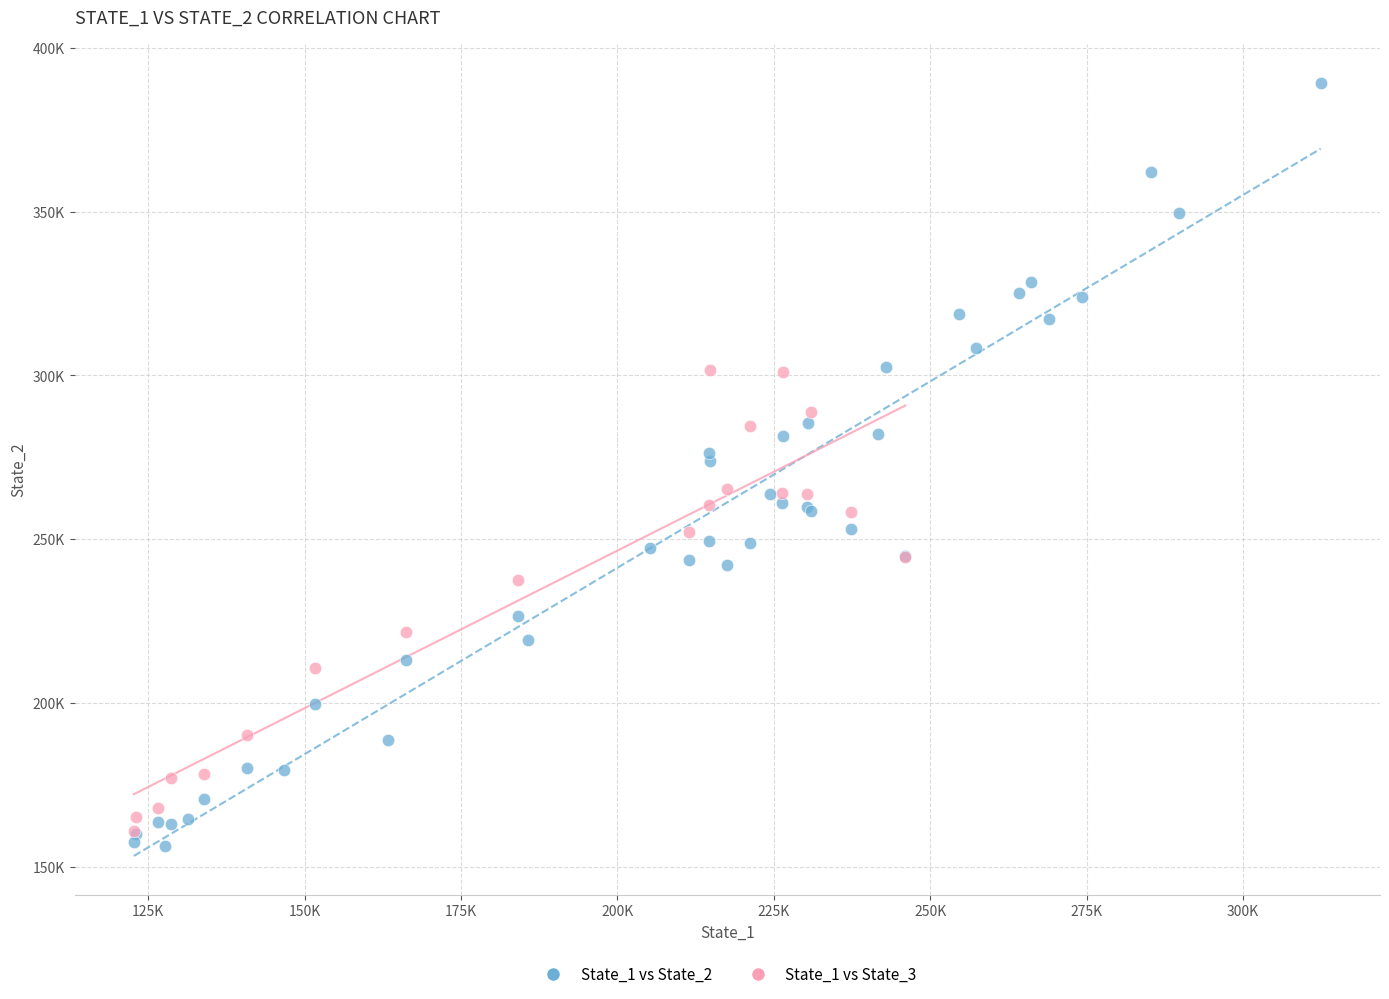

What are all the series names shown in the legend?

State_1 vs State_2, State_1 vs State_3